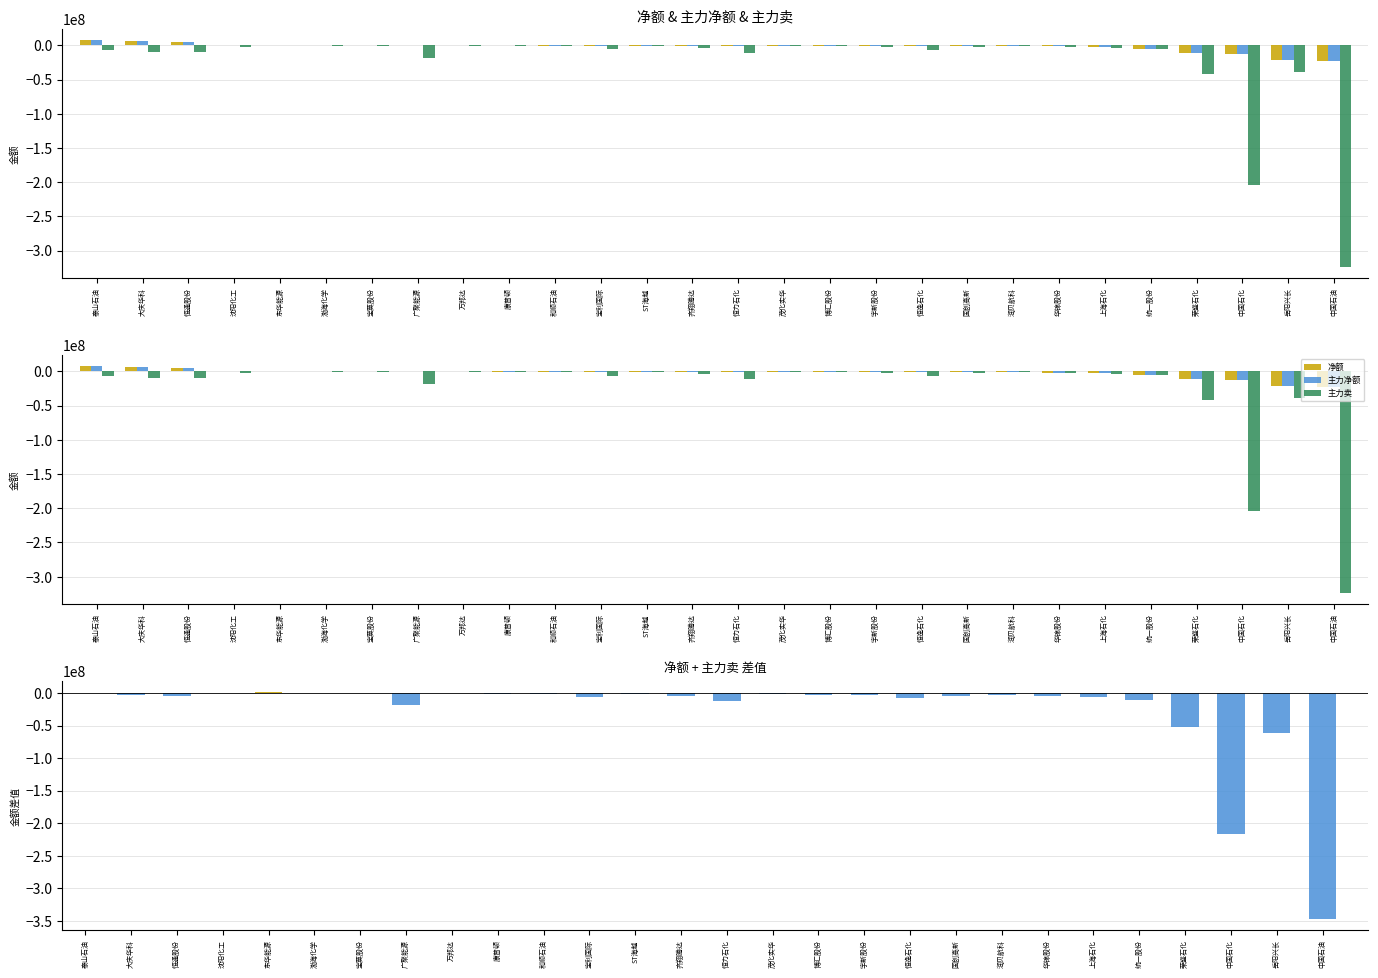

What is the sum of the 主力卖 values at 宝利国际 and 岳阳兴长?

-45339781